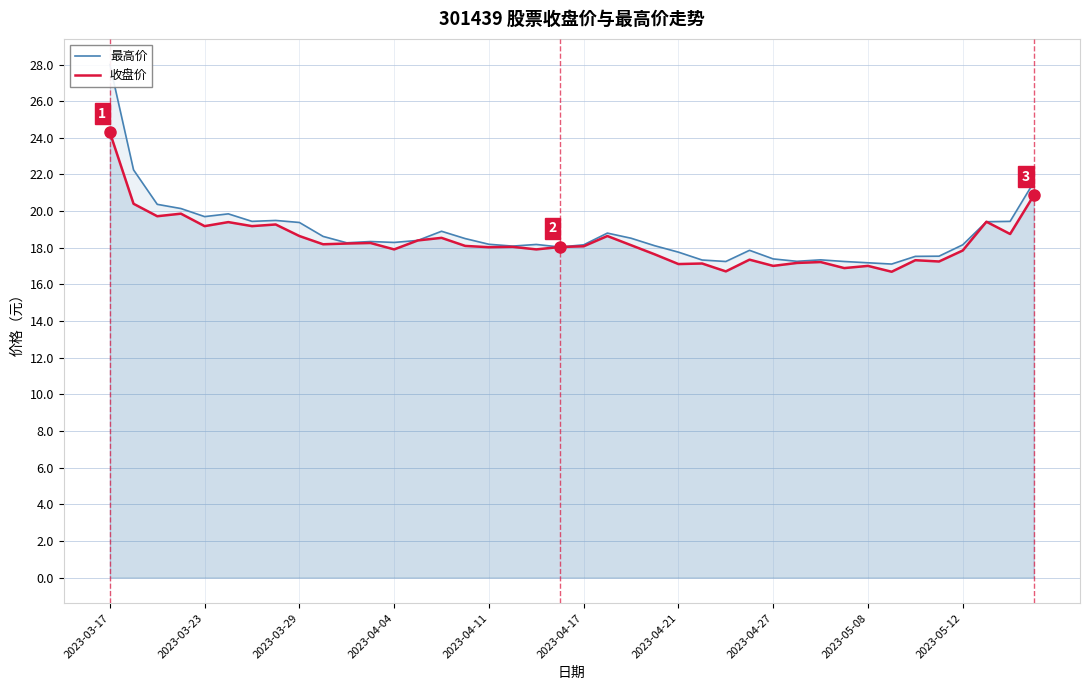

True or false: 最高价 has a value of 17.2 at 31.

True